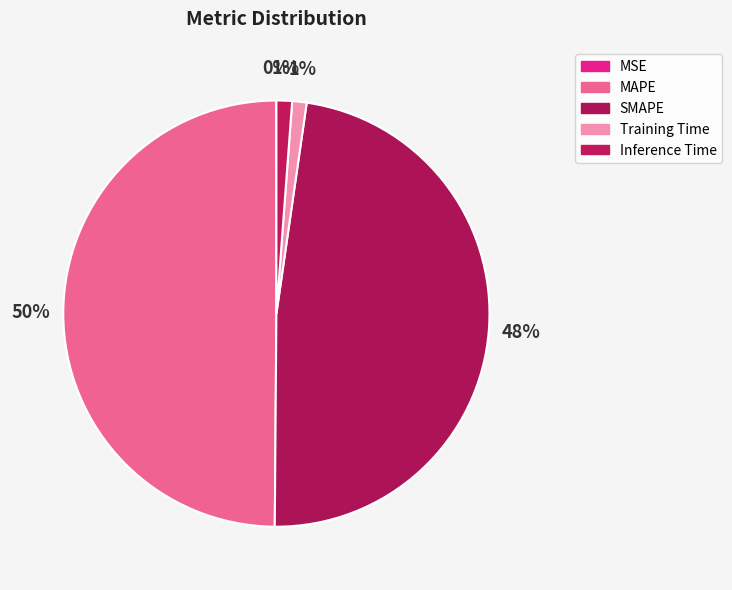

Rank the categories by value from lowest to highest.

MSE, Training Time, Inference Time, SMAPE, MAPE